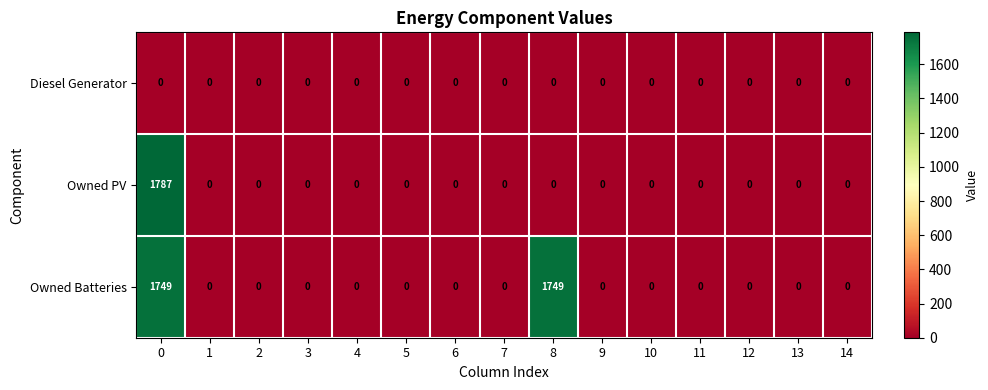

What is the maximum value shown in the chart?

1787